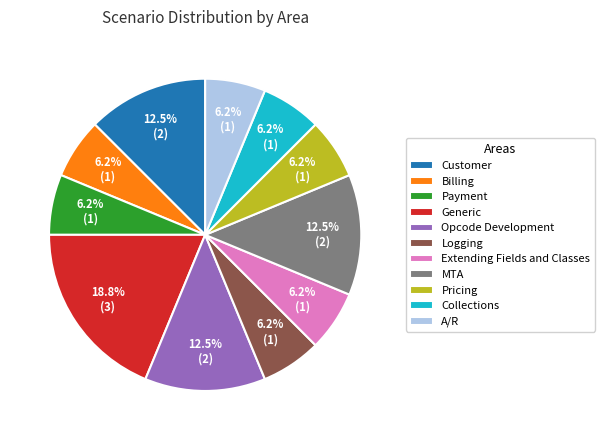

How much of the chart is everything except Customer?

87.5%